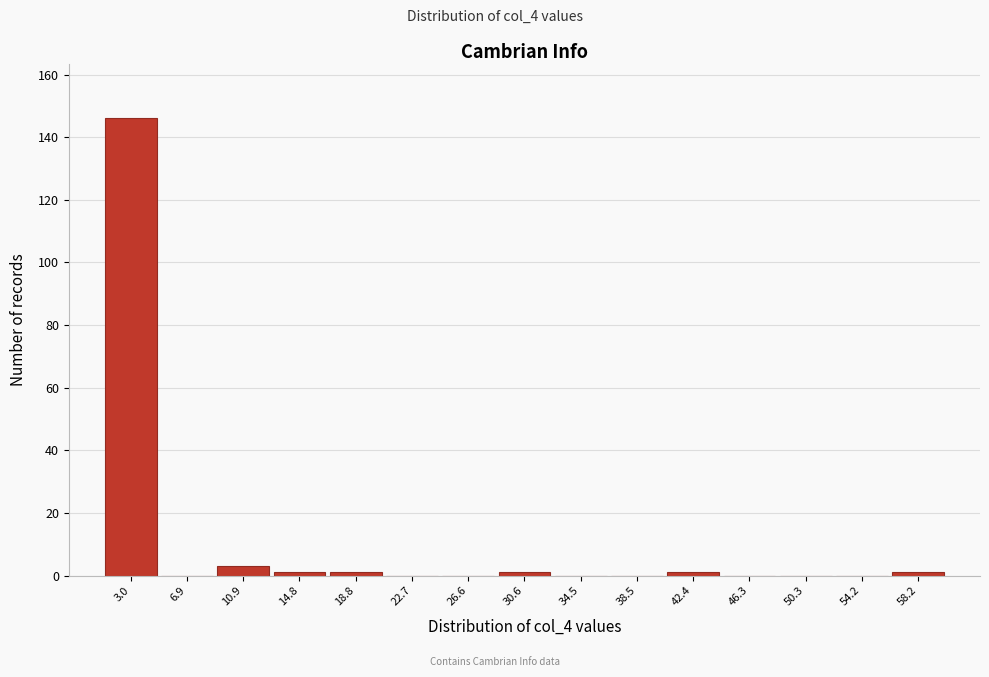

Reading left to right, transcribe all the data shown in this chart.

3.0=146	6.9=0	10.9=3	14.8=1	18.8=1	22.7=0	26.6=0	30.6=1	34.5=0	38.5=0	42.4=1	46.3=0	50.3=0	54.2=0	58.2=1